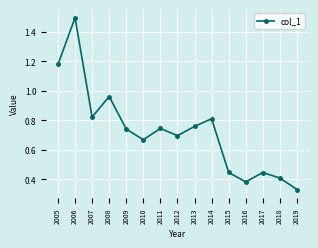

What is the change in value from 2010 to 2018?

-0.3